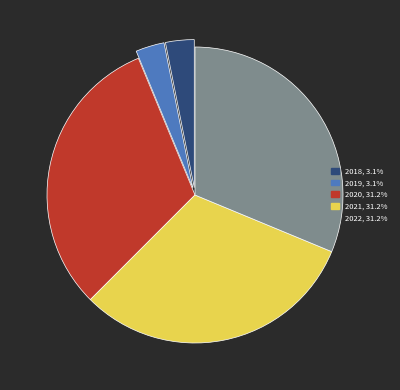

Is 2020 the majority of the pie?

No